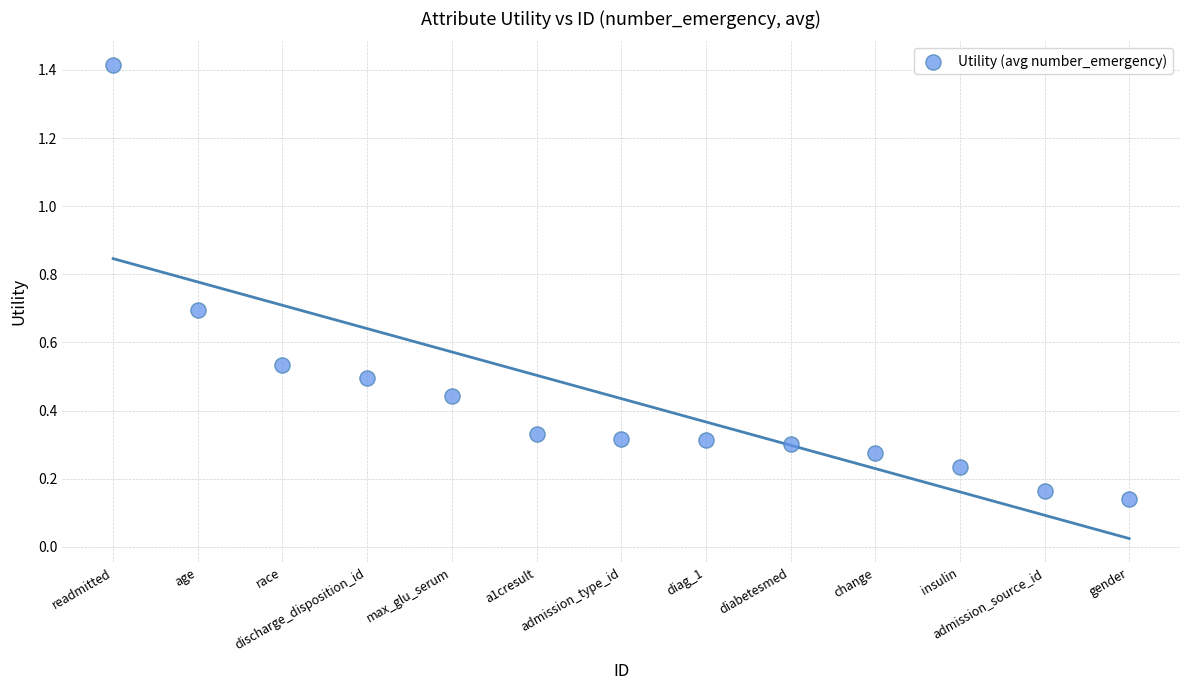

What is the range of X values (max minus min)?

12.0